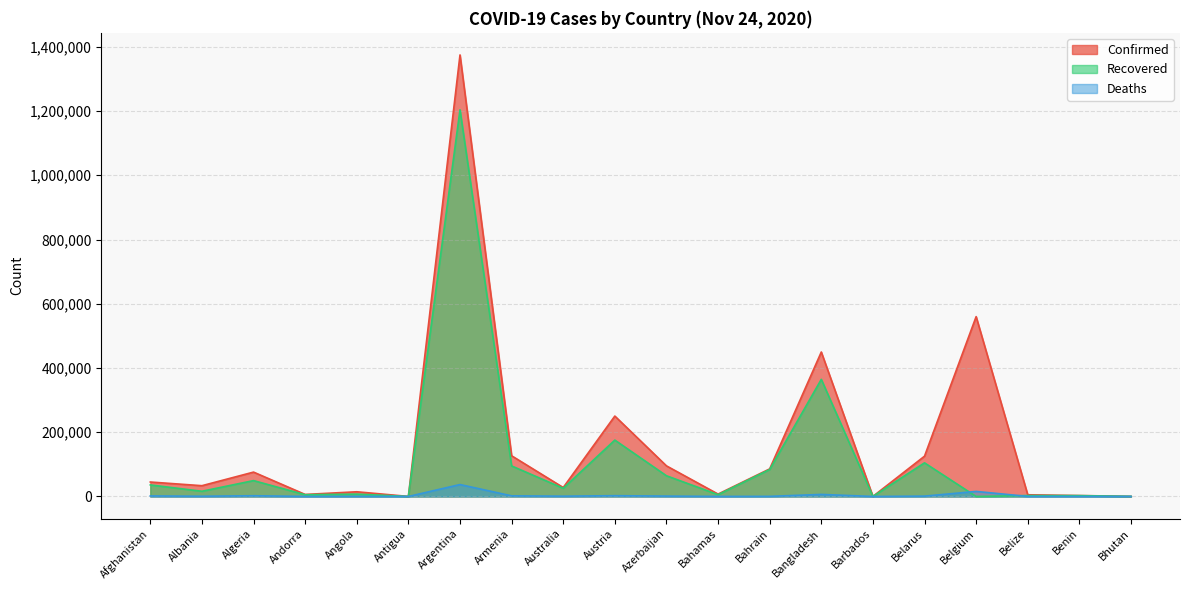

The value of Recovered at Algeria is 30490. True or false?

False